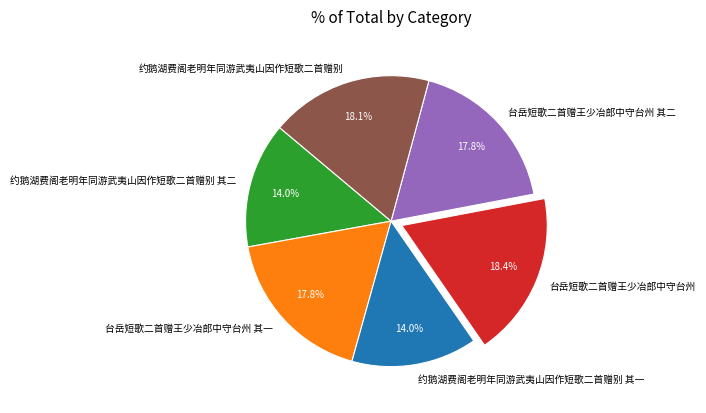

The 台岳短歌二首赠王少冶郎中守台州 slice represents 10% of the pie. True or false?

False